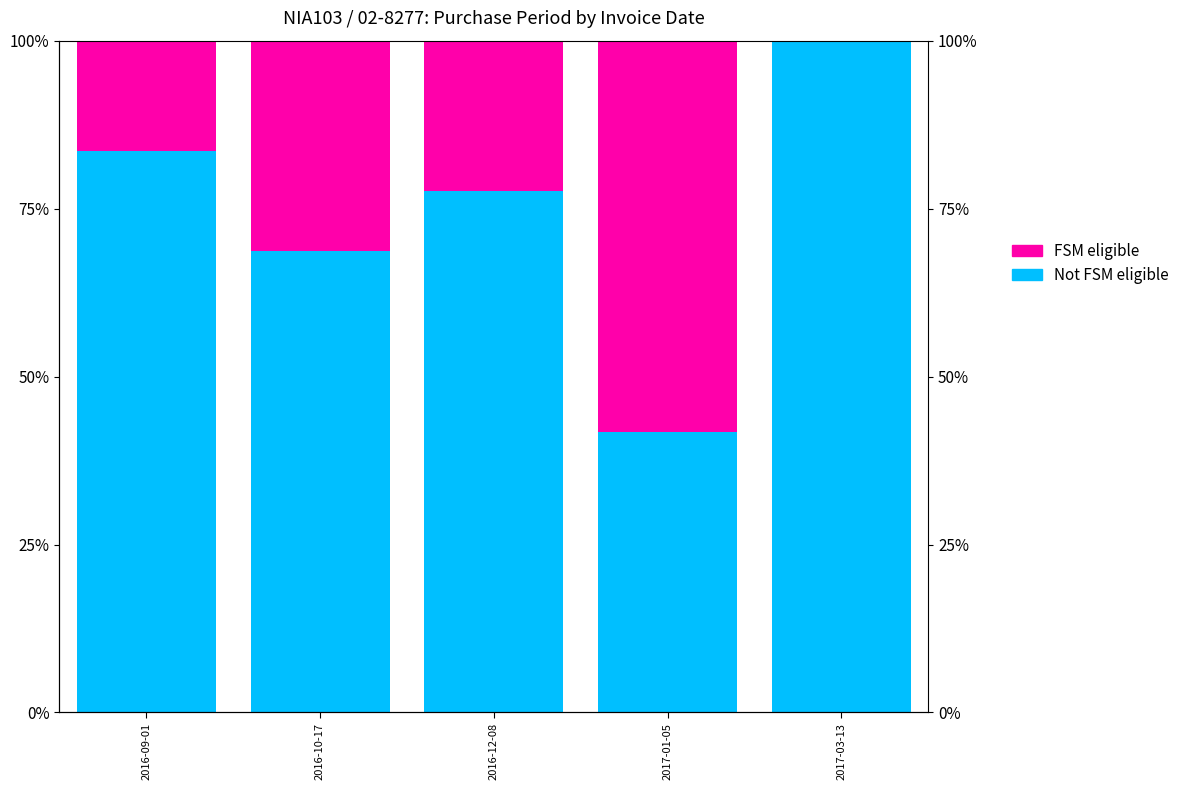

Is it true that Not FSM eligible equals 77.6 at 2016-12-08?

True